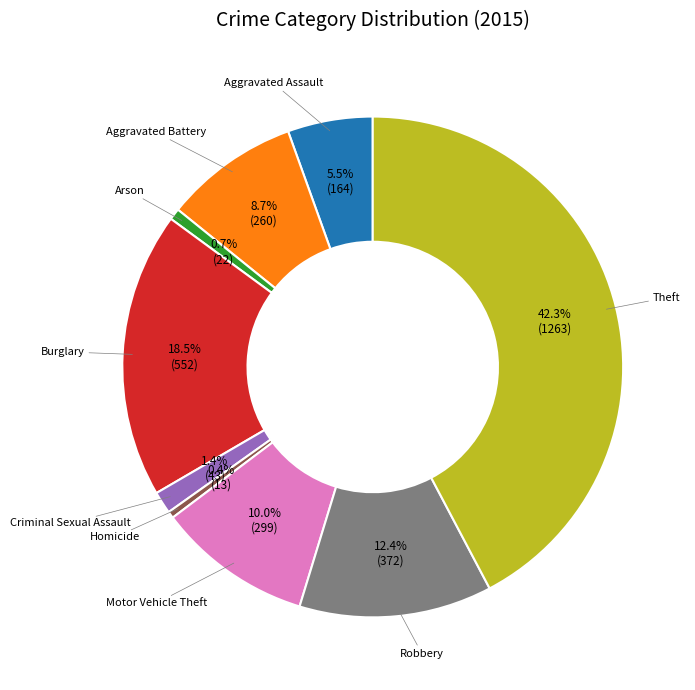

Which has a higher value, Theft or Robbery?

Theft